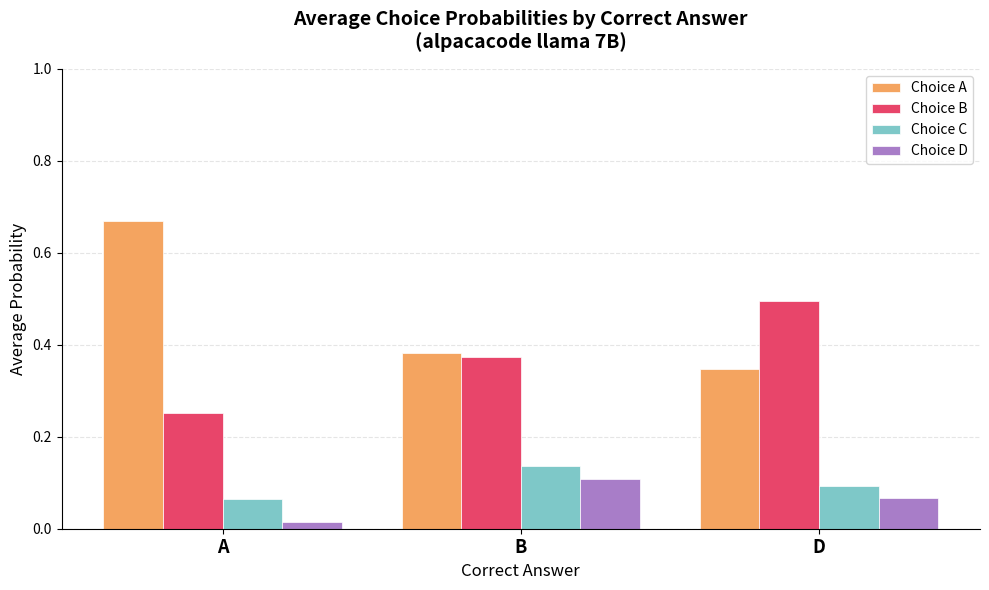

At which category does the chart reach its peak across all series?

A